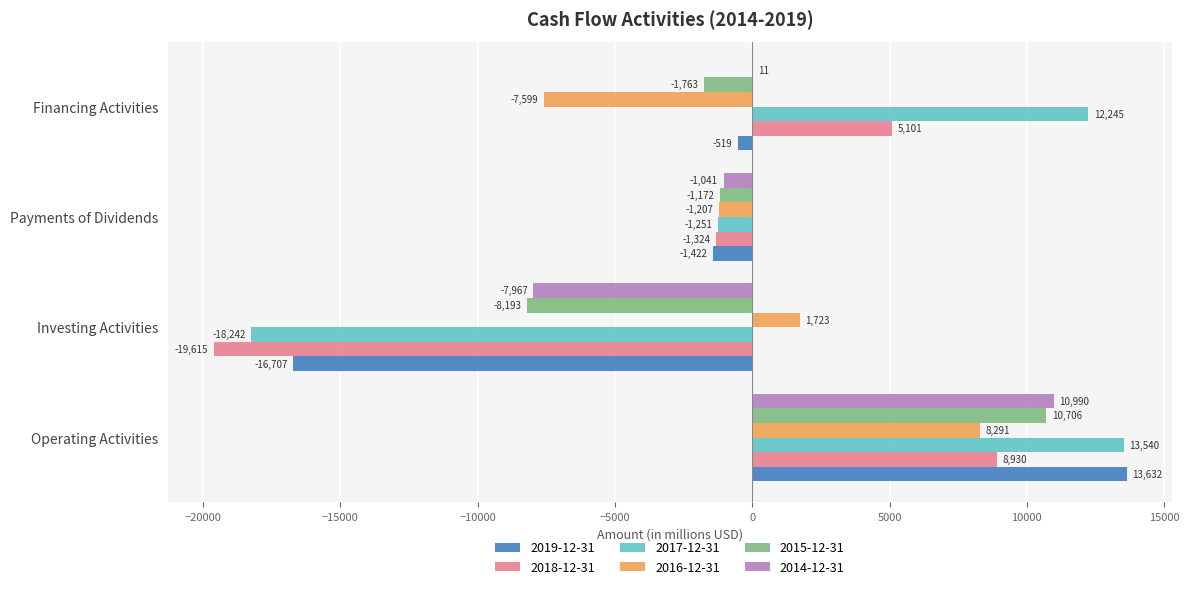

What is the spread (max minus min) of values at Investing Activities?

21338